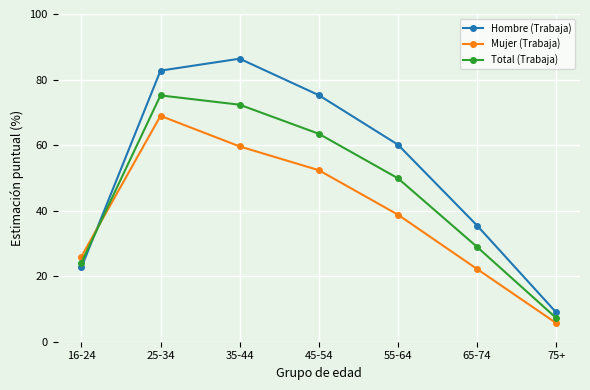

Rank the series at 16-24 from highest to lowest value.

Mujer (Trabaja), Total (Trabaja), Hombre (Trabaja)